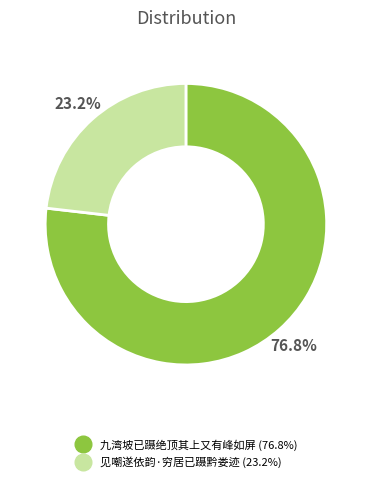

Do 见嘲遂依韵·穷居已蹑黔娄迹 and 九湾坡已蹑绝顶其上又有峰如屏 together represent more than half of the pie?

Yes